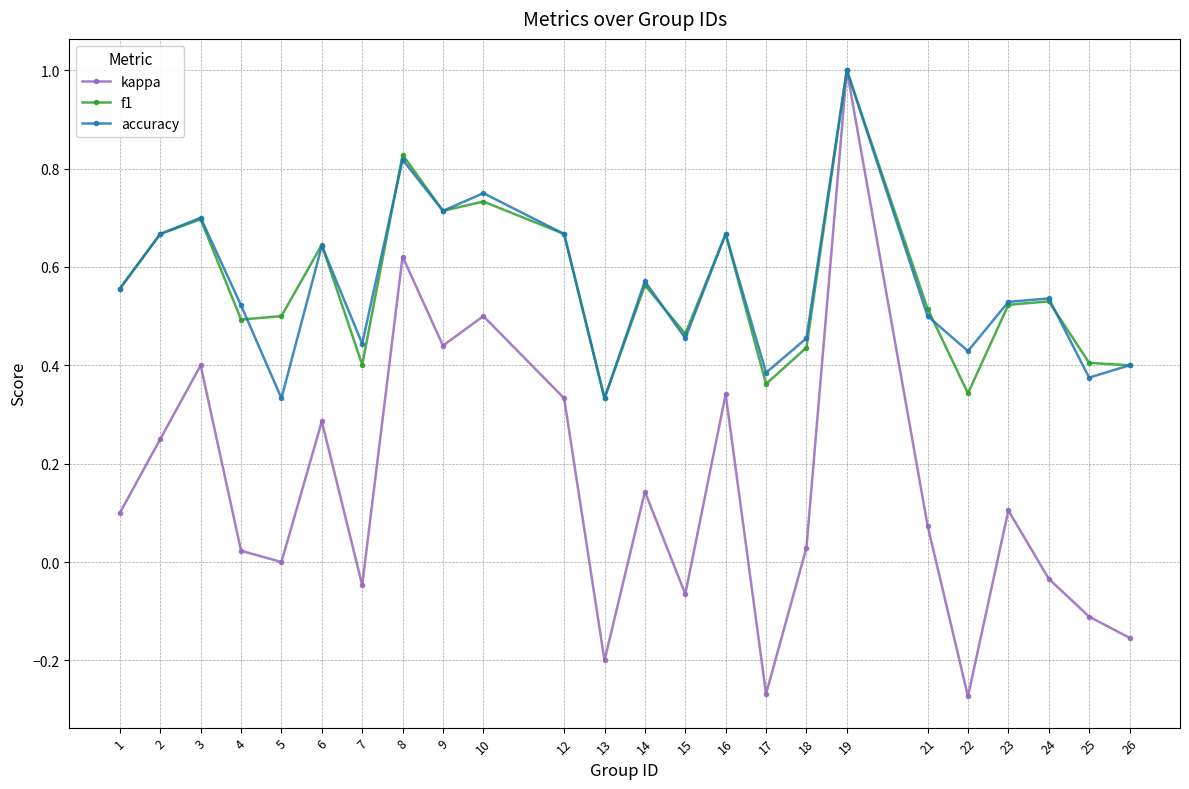

At how many categories does at least one series exceed 0?

24